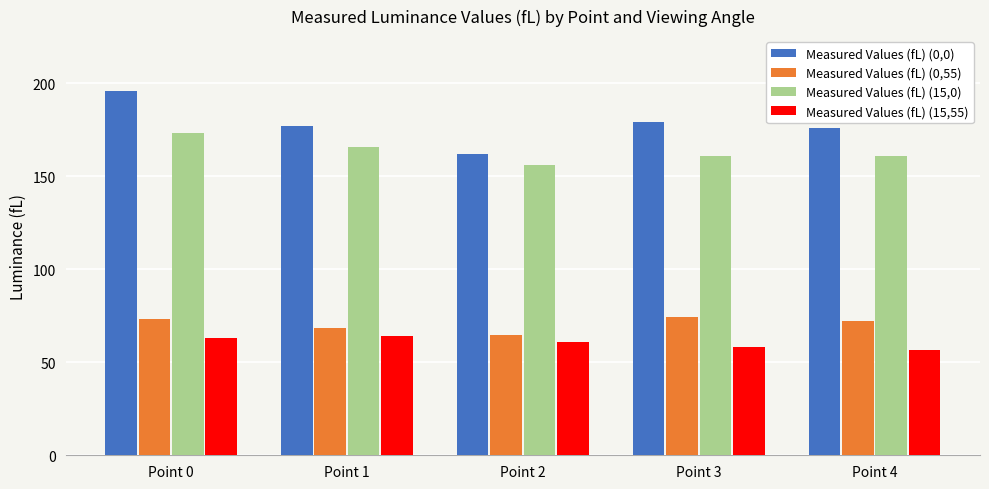

List the series in order of their peak value, highest first.

Measured Values (fL) (0,0), Measured Values (fL) (15,0), Measured Values (fL) (0,55), Measured Values (fL) (15,55)